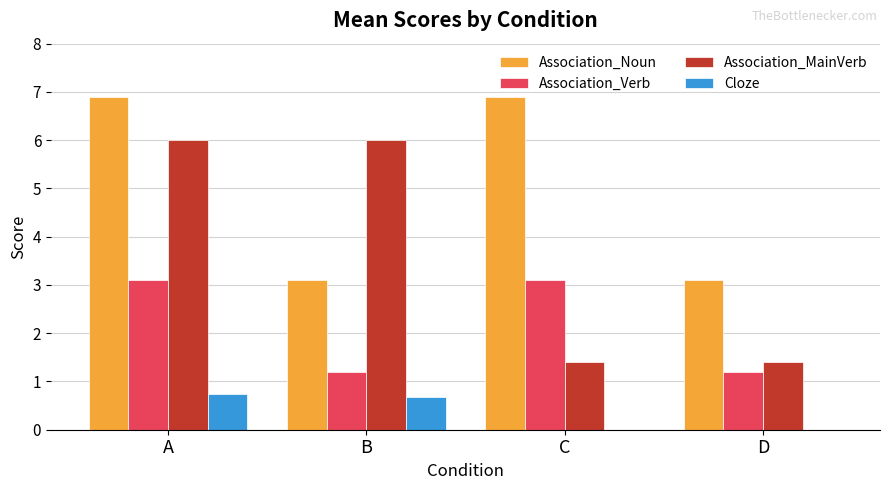

What is the spread (max minus min) of values at C?

6.9